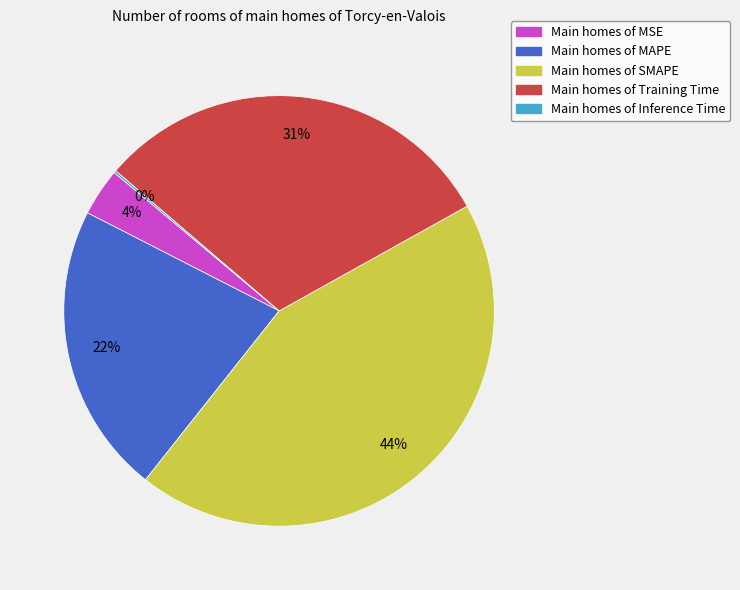

Is it true that Main homes of Training Time is 22% of the pie?

False